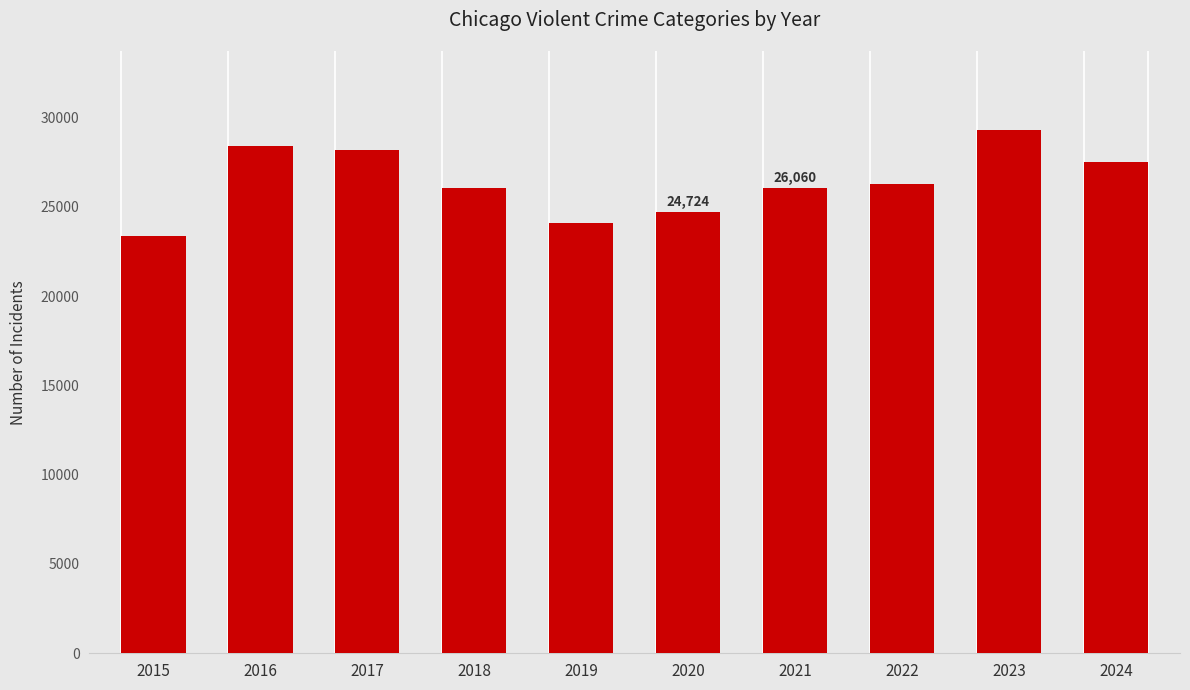

Are the bars horizontal?

No